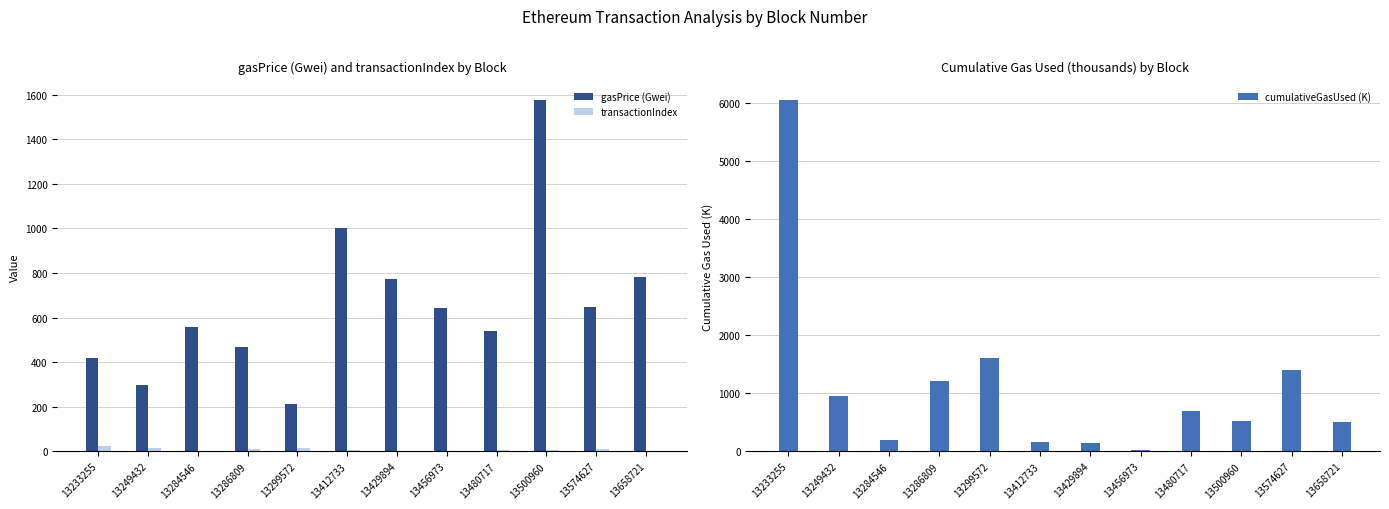

What is the difference between the maximum and second lowest values in the cumulativeGasUsed (K) series?

5899.3